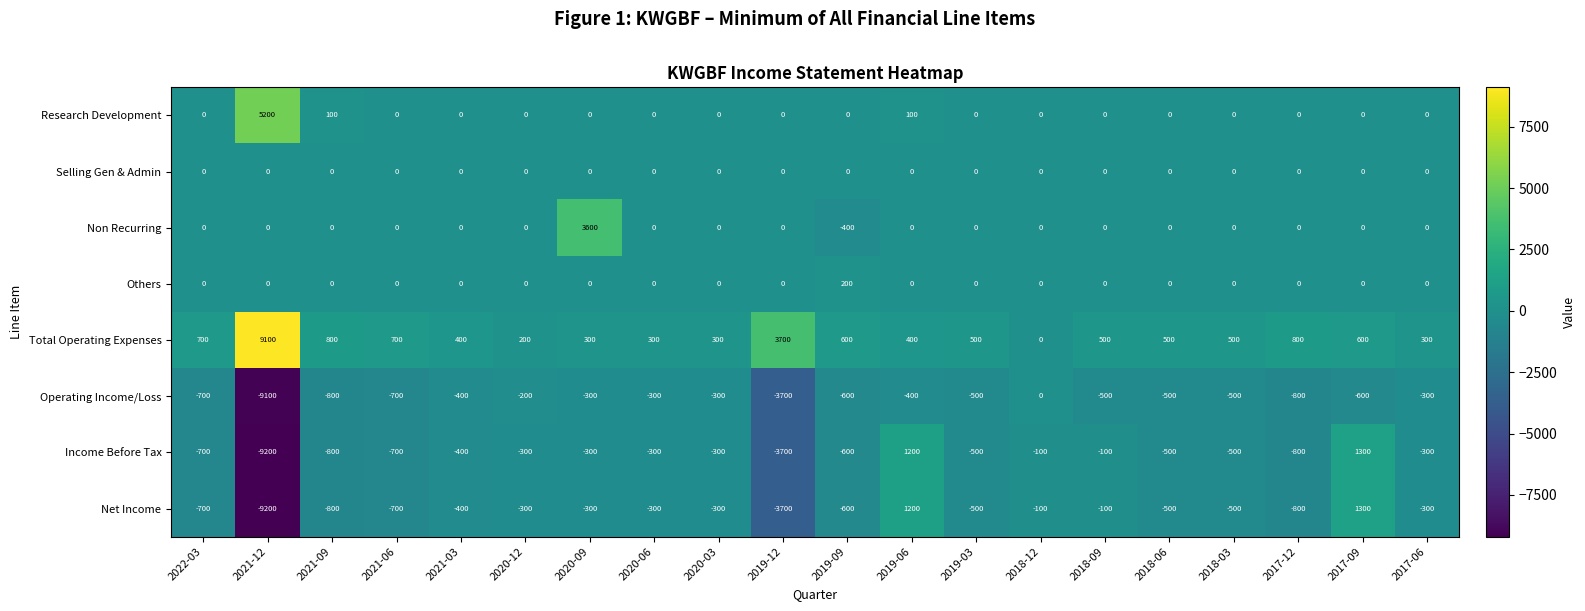

What is the difference between the Total Operating Expenses values at 2018-03 and 2020-12?

300